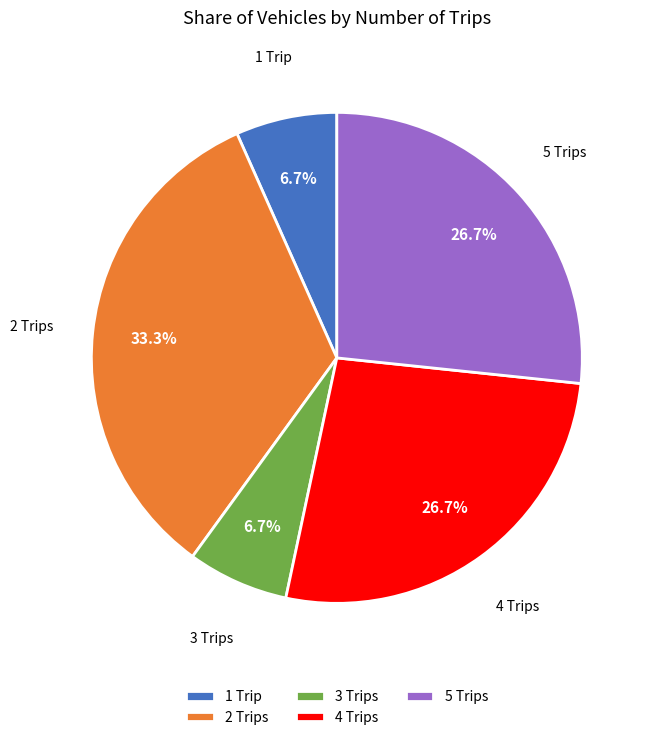

Is there any slice that represents more than half of the pie?

No